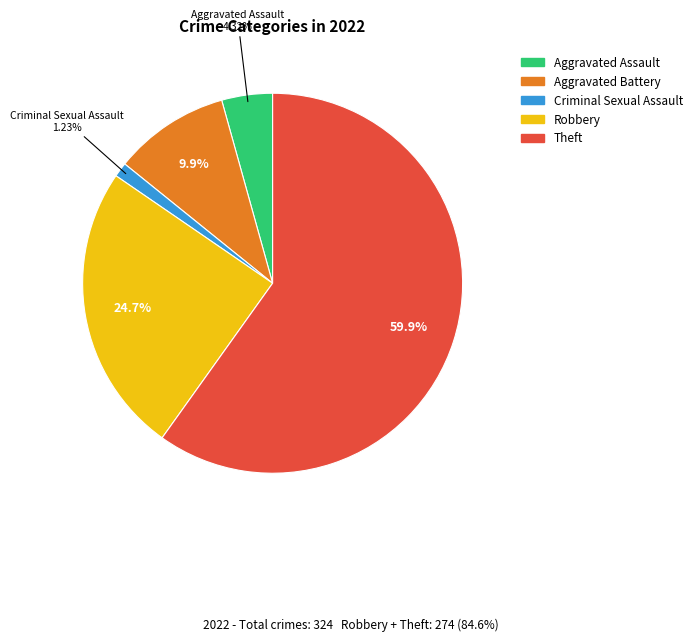

Is there any slice that represents more than half of the pie?

Yes